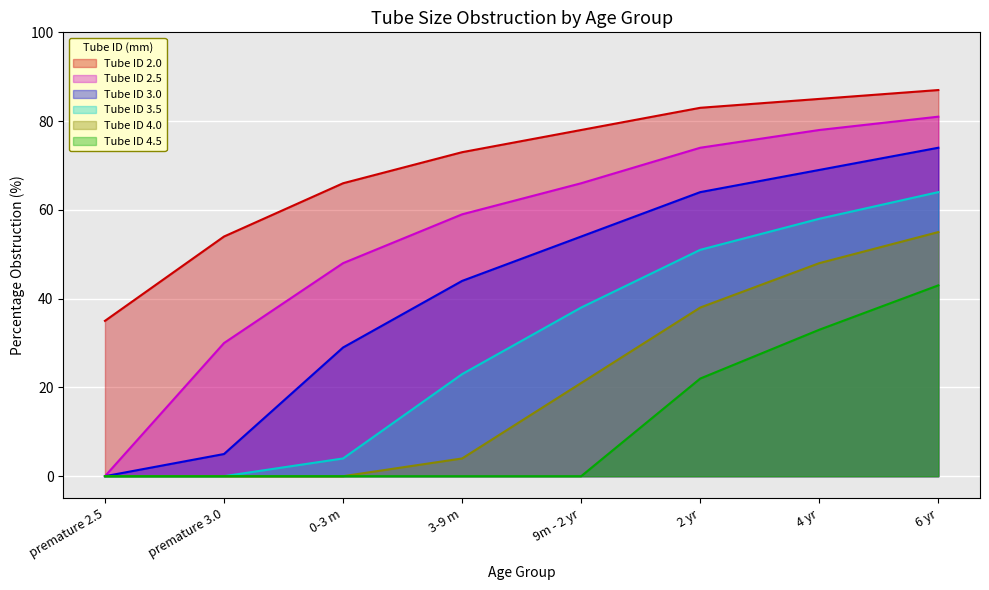

Reading right to left, transcribe all the data shown in this chart.

2.0: 6 yr=87	4 yr=85	2 yr=83	9m - 2 yr=78	3-9 m=73	0-3 m=66	premature 3.0=54	premature 2.5=35
2.5: 6 yr=81	4 yr=78	2 yr=74	9m - 2 yr=66	3-9 m=59	0-3 m=48	premature 3.0=30	premature 2.5=0
3.0: 6 yr=74	4 yr=69	2 yr=64	9m - 2 yr=54	3-9 m=44	0-3 m=29	premature 3.0=5	premature 2.5=0
3.5: 6 yr=64	4 yr=58	2 yr=51	9m - 2 yr=38	3-9 m=23	0-3 m=4	premature 3.0=0	premature 2.5=0
4.0: 6 yr=55	4 yr=48	2 yr=38	9m - 2 yr=21	3-9 m=4	0-3 m=0	premature 3.0=0	premature 2.5=0
4.5: 6 yr=43	4 yr=33	2 yr=22	9m - 2 yr=0	3-9 m=0	0-3 m=0	premature 3.0=0	premature 2.5=0